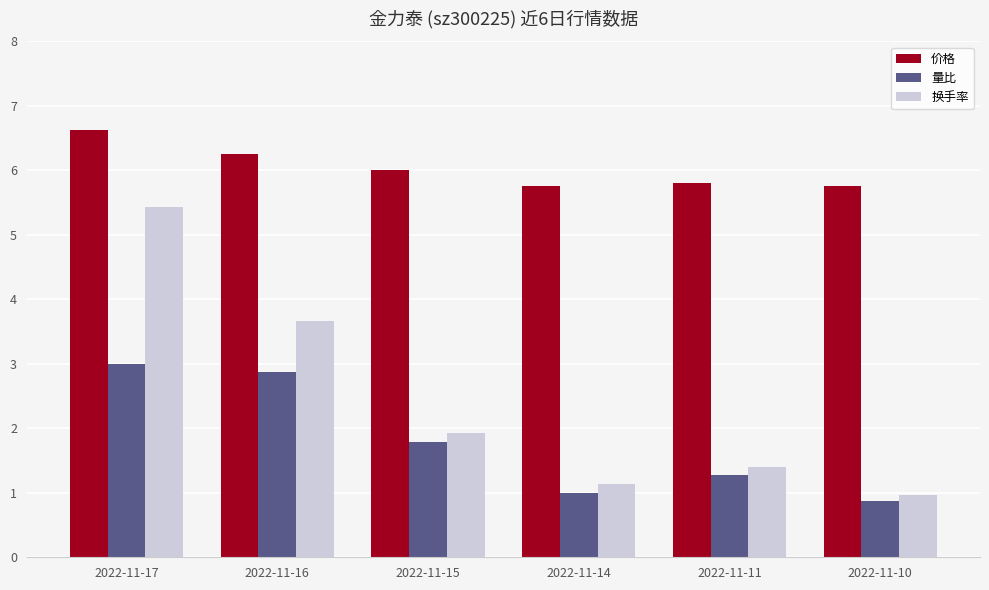

Read the 价格 value at 2022-11-14.

5.8